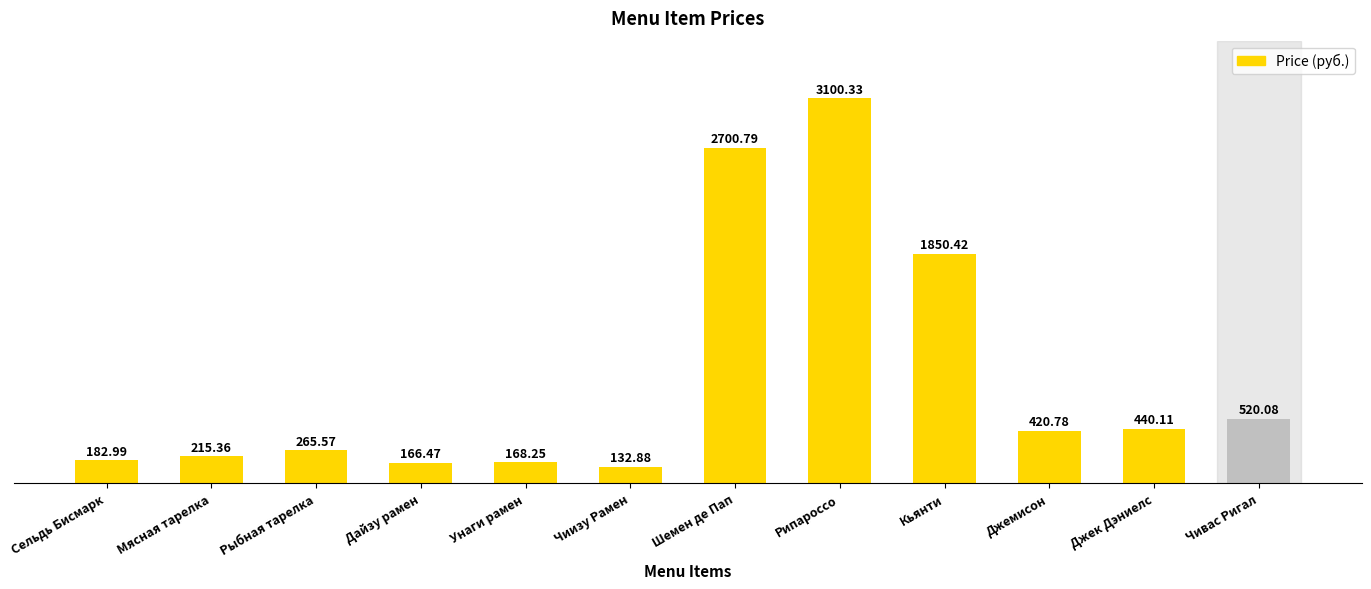

What is the maximum value shown in the chart?

3100.3